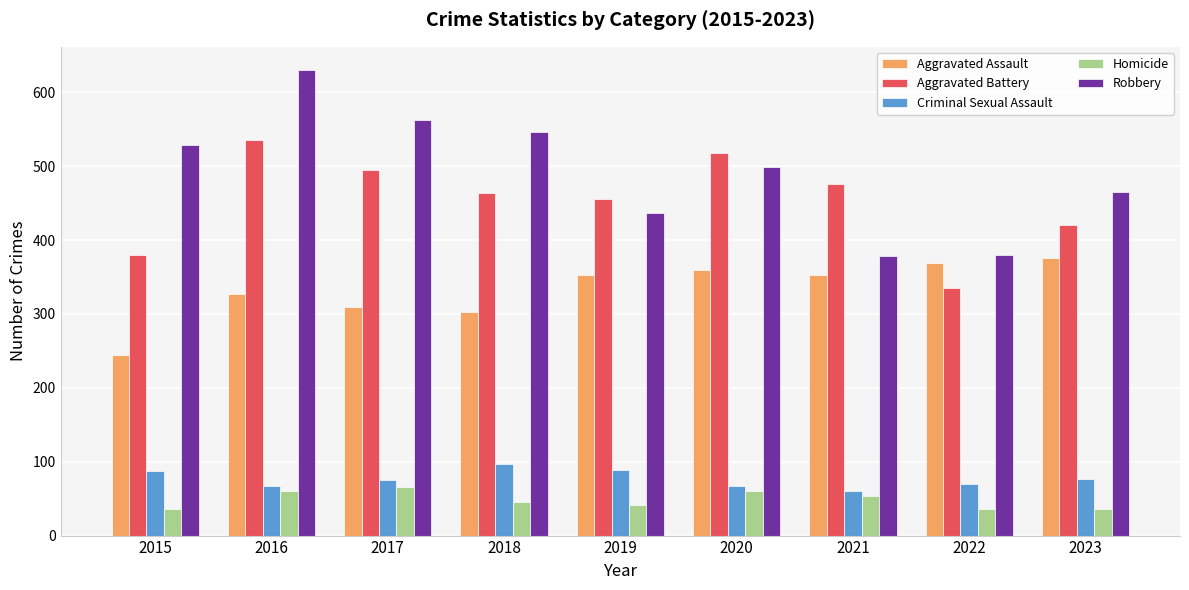

What is the sum of all Criminal Sexual Assault values?

690